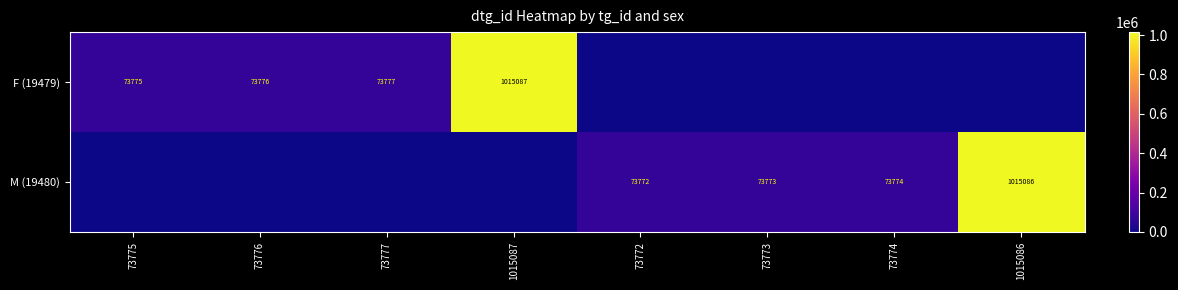

Is it true that M (19480) equals 44246 at 73774?

False